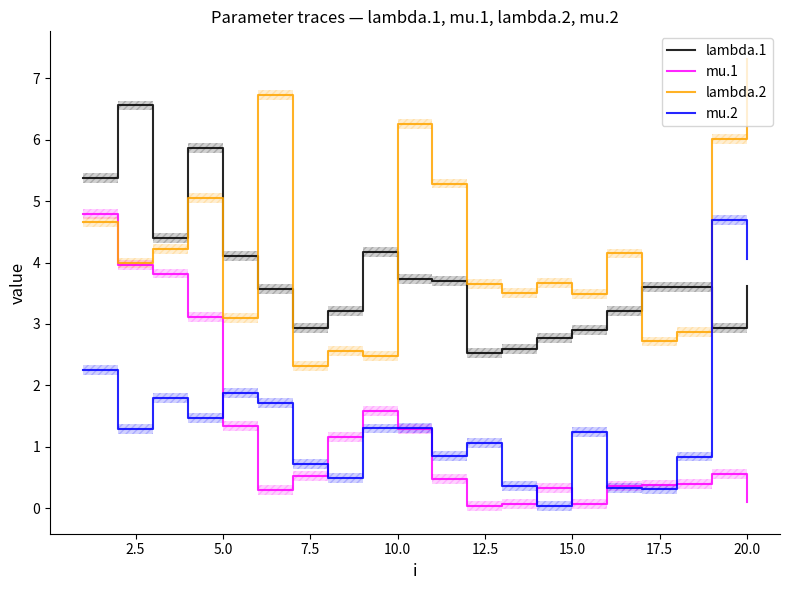

Which series has the widest spread of values?

lambda.2